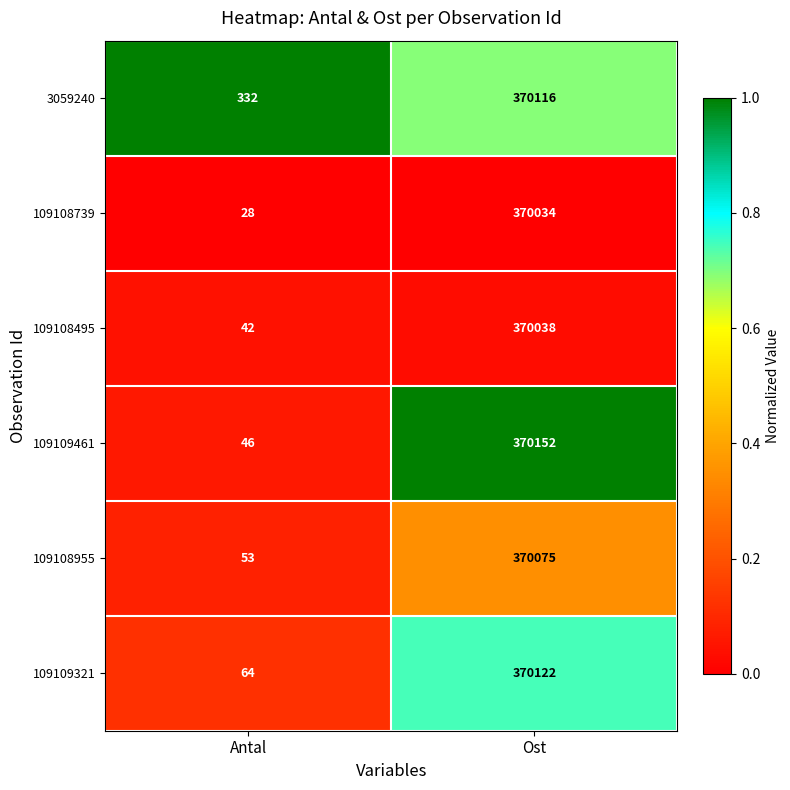

Which series has the largest range (max minus min)?

109109461